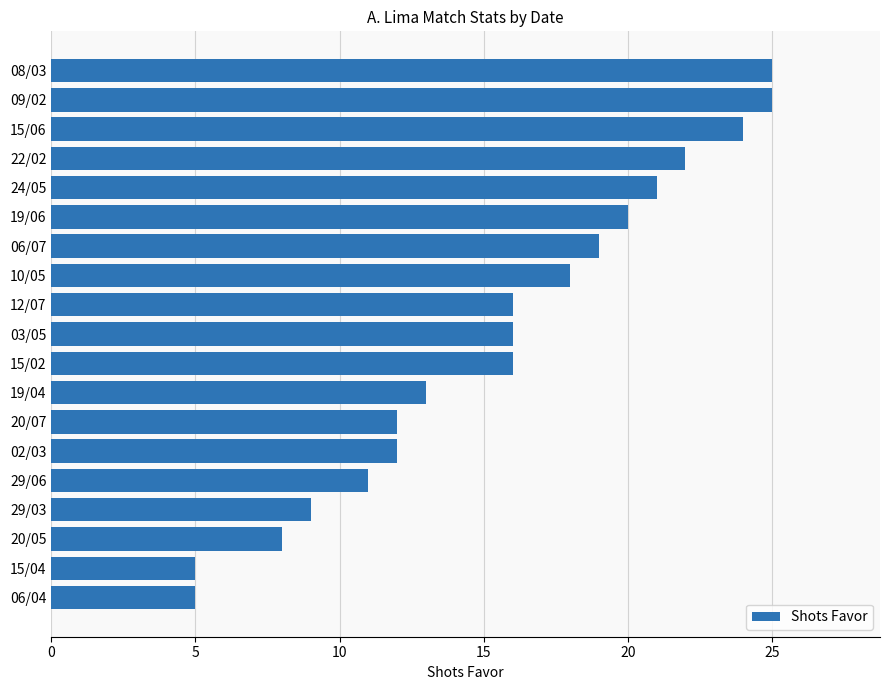

What is the difference between the maximum and second lowest values?

20